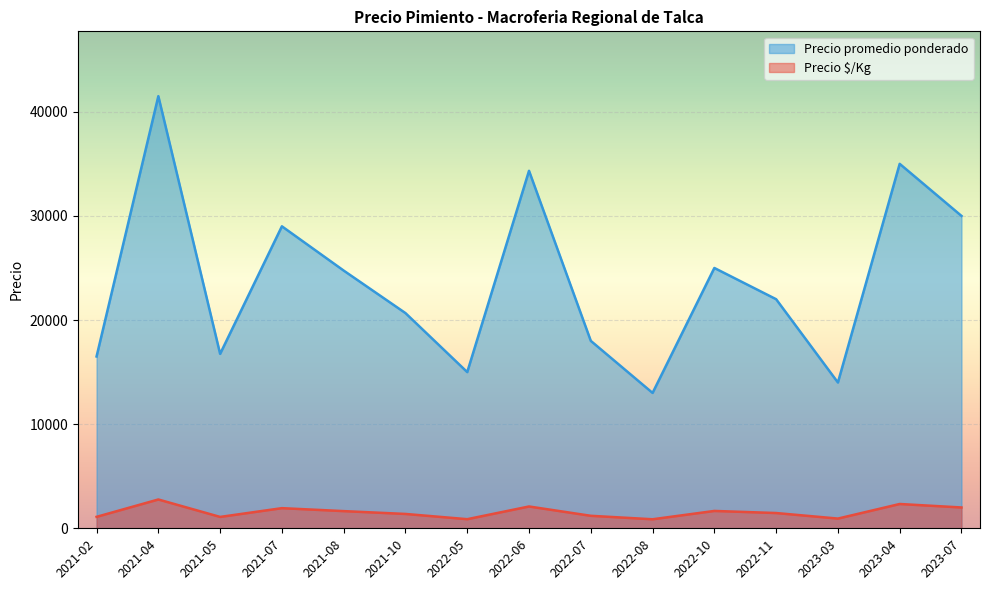

How many categories are shown in the chart?

15